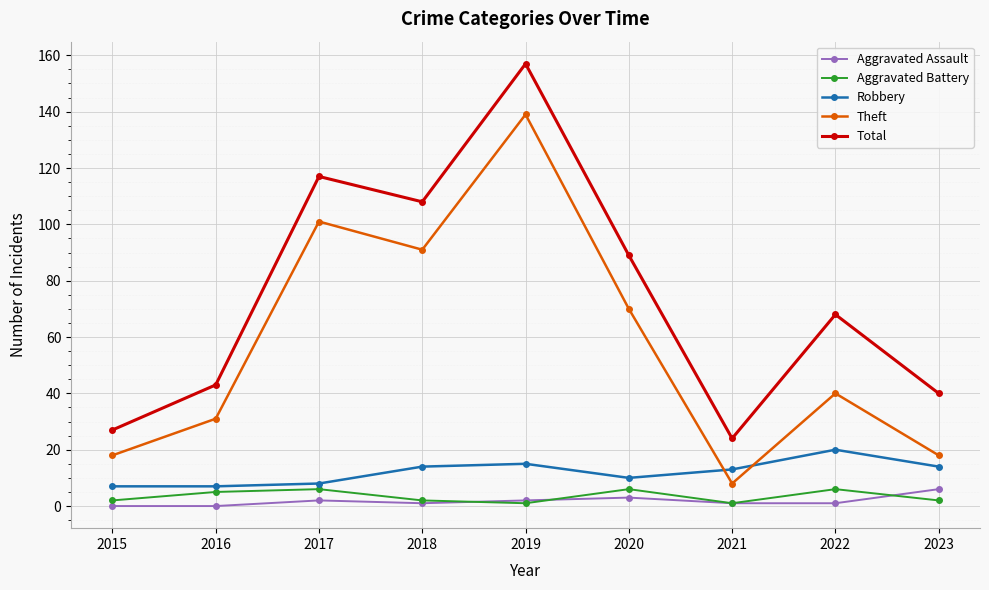

What is the value of the Aggravated Assault point at the 7th from the left?

1